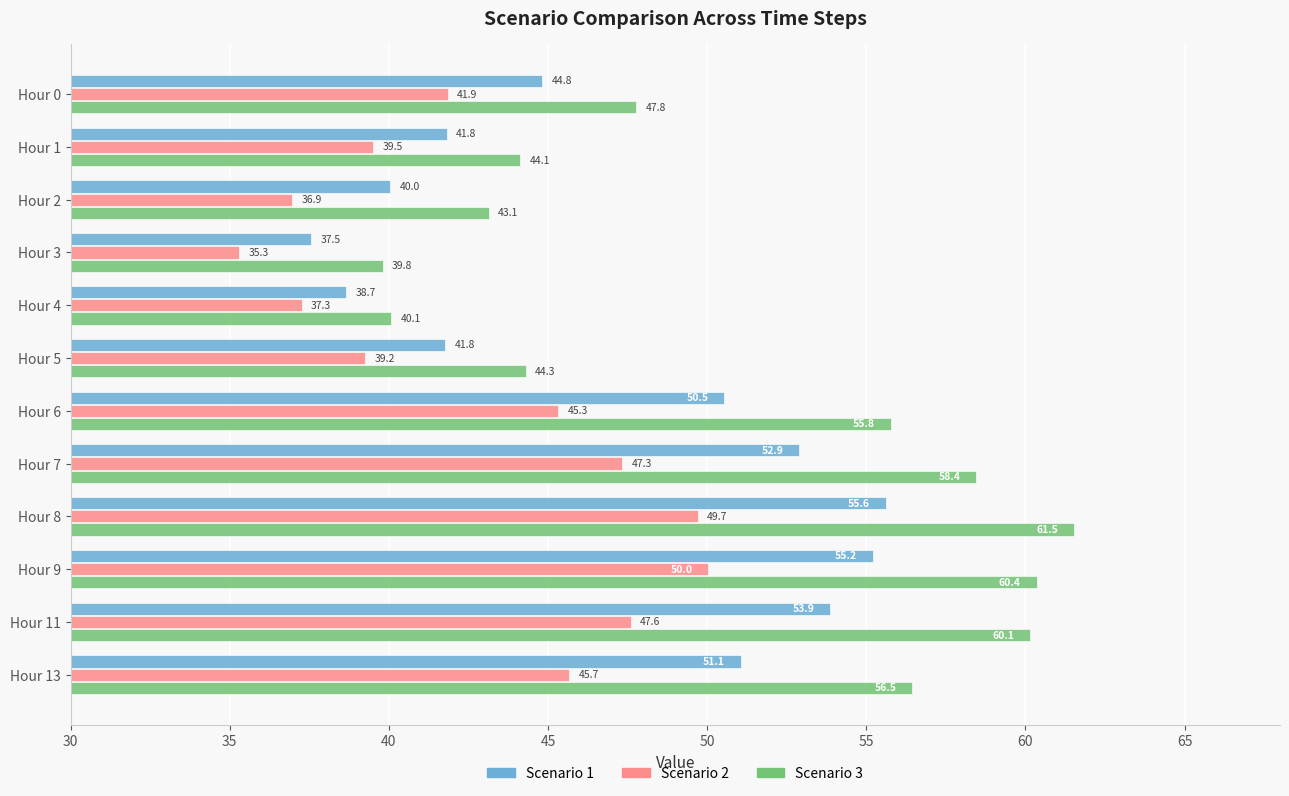

The value of Scenario 1 at Hour 11 is 76.6. True or false?

False